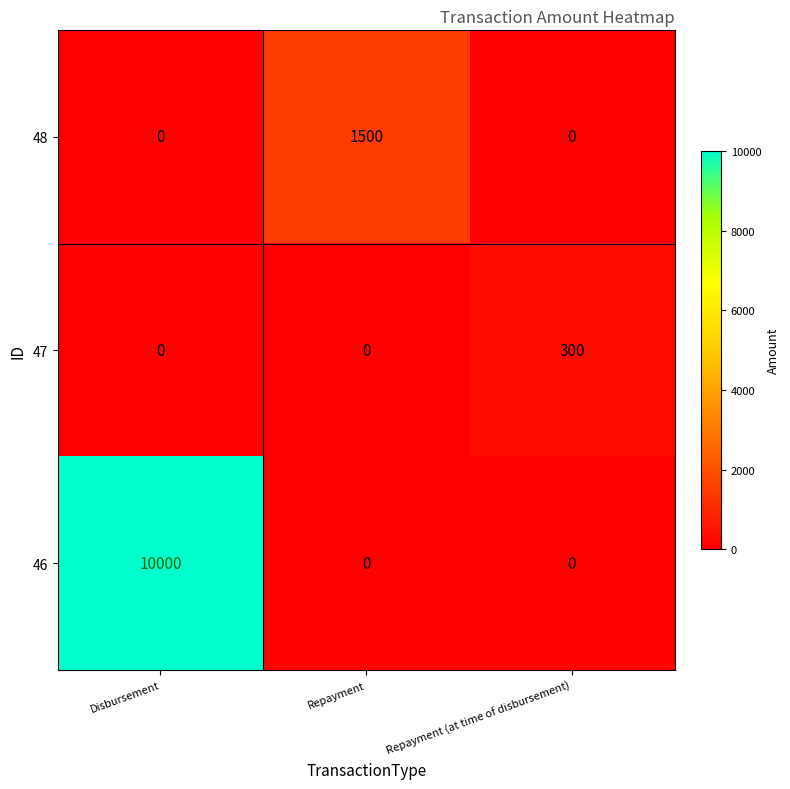

True or false: 47 has a value of -111 at Repayment.

False